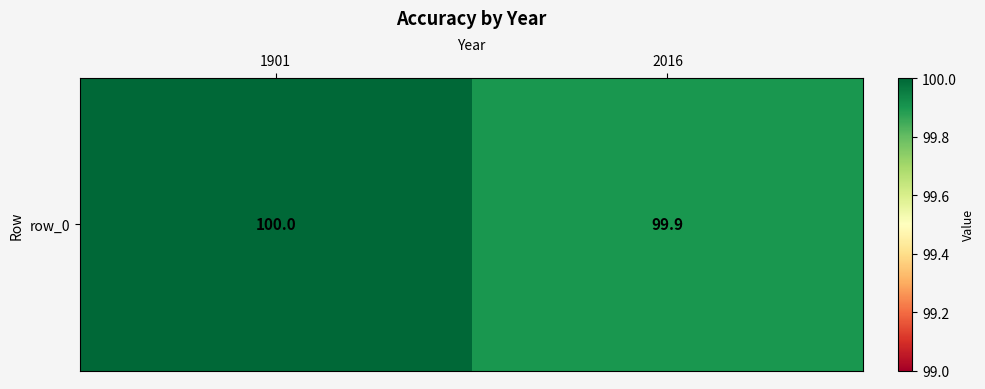

Rank the categories by value from highest to lowest.

1901, 2016